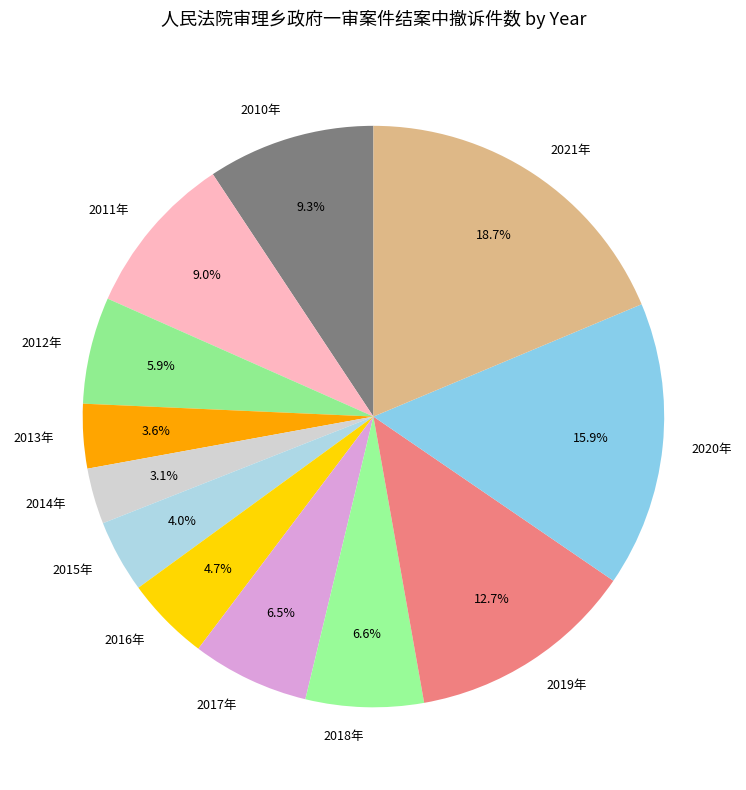

What percentage do 2010年 and 2021年 together represent?

28.0%